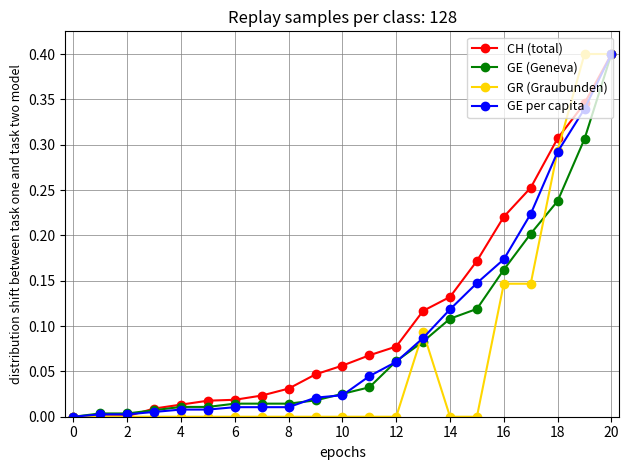

What is the maximum value for GR (Graubunden)?

0.4